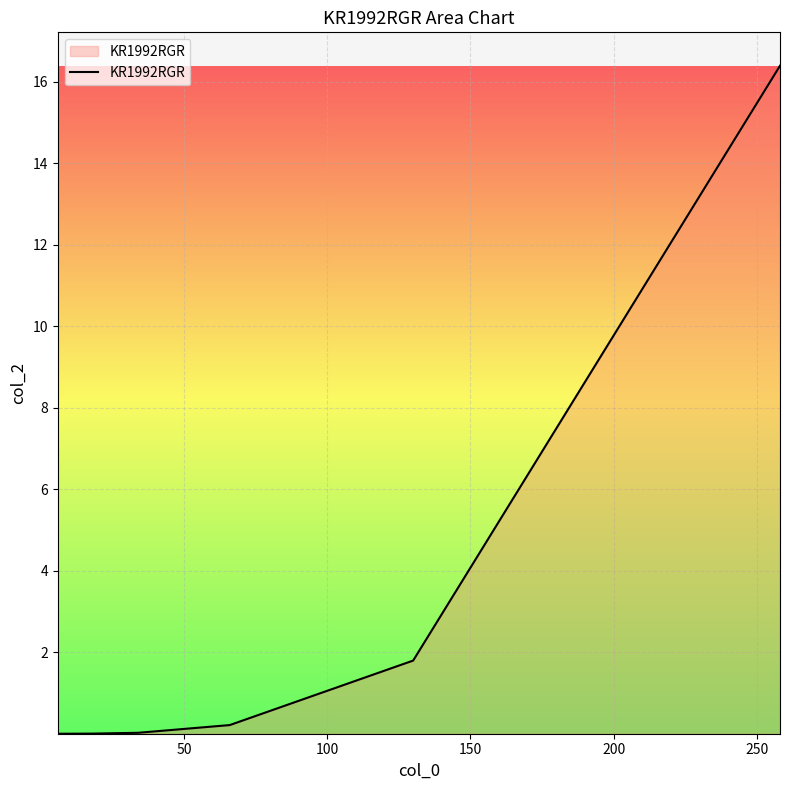

Does the chart display data point markers on the line(s)?

No